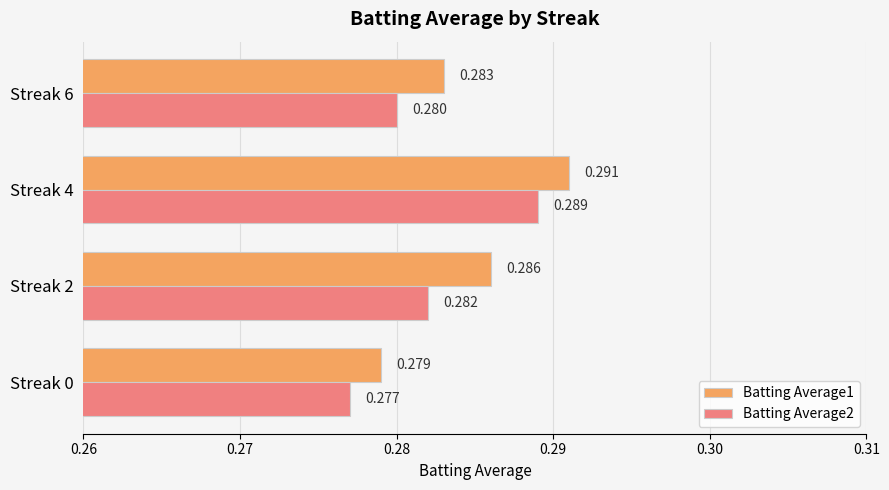

Is the value of Batting Average2 at Streak 2 greater than the value of Batting Average1 at Streak 0?

Yes